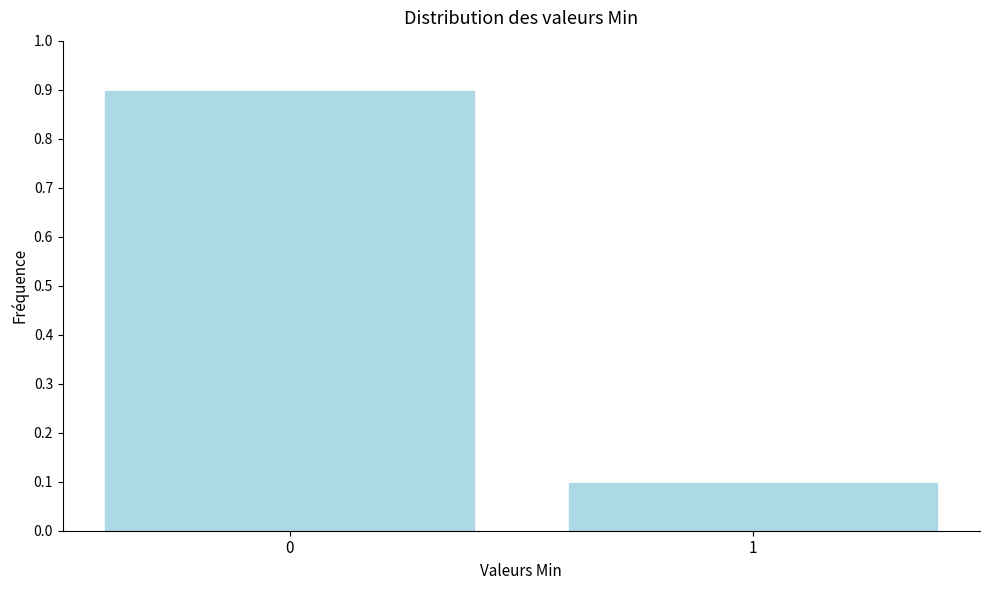

Reading left to right, transcribe all the data shown in this chart.

0.9	0.1